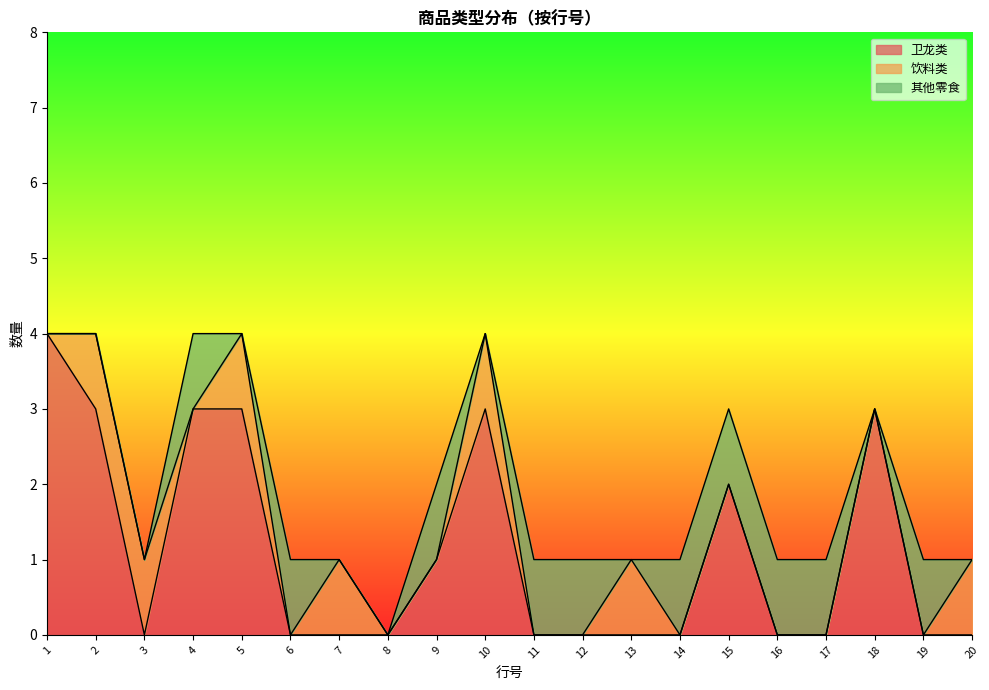

The 卫龙类 series shows 2 at 17. True or false?

False